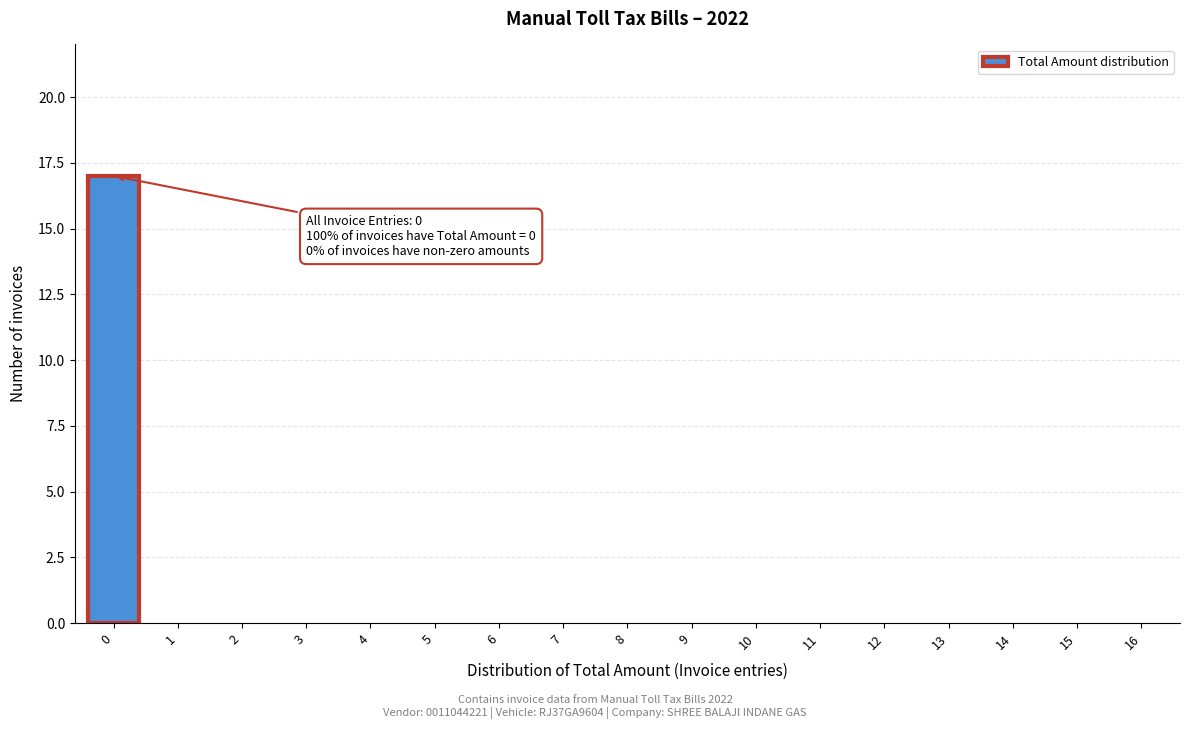

Reading right to left, what are all the values shown in this chart?

16=0	15=0	14=0	13=0	12=0	11=0	10=0	9=0	8=0	7=0	6=0	5=0	4=0	3=0	2=0	1=0	0=17